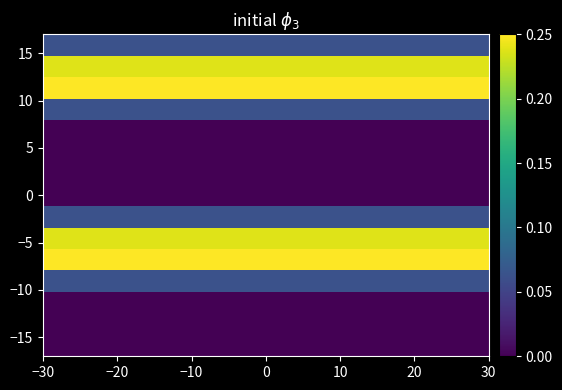

What is the greatest value displayed?

0.2